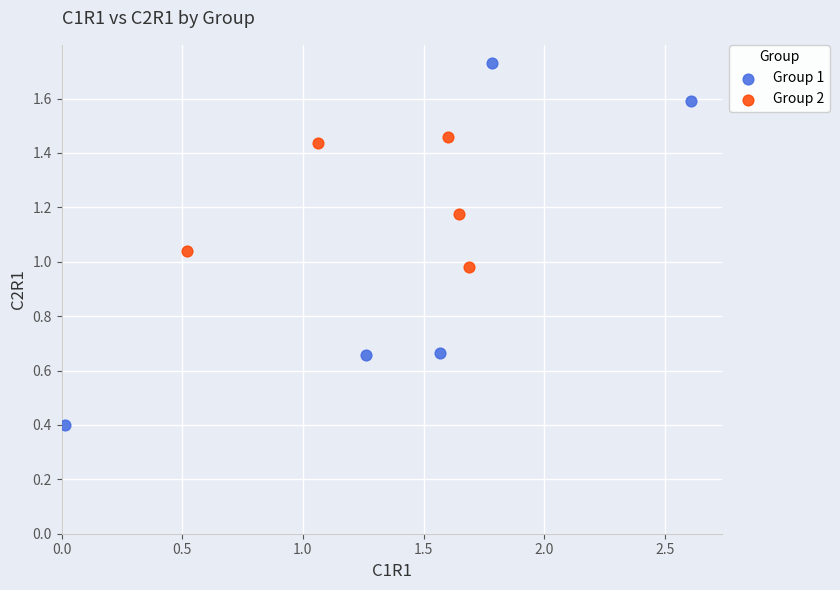

Which series contains the highest Y value?

Group 1